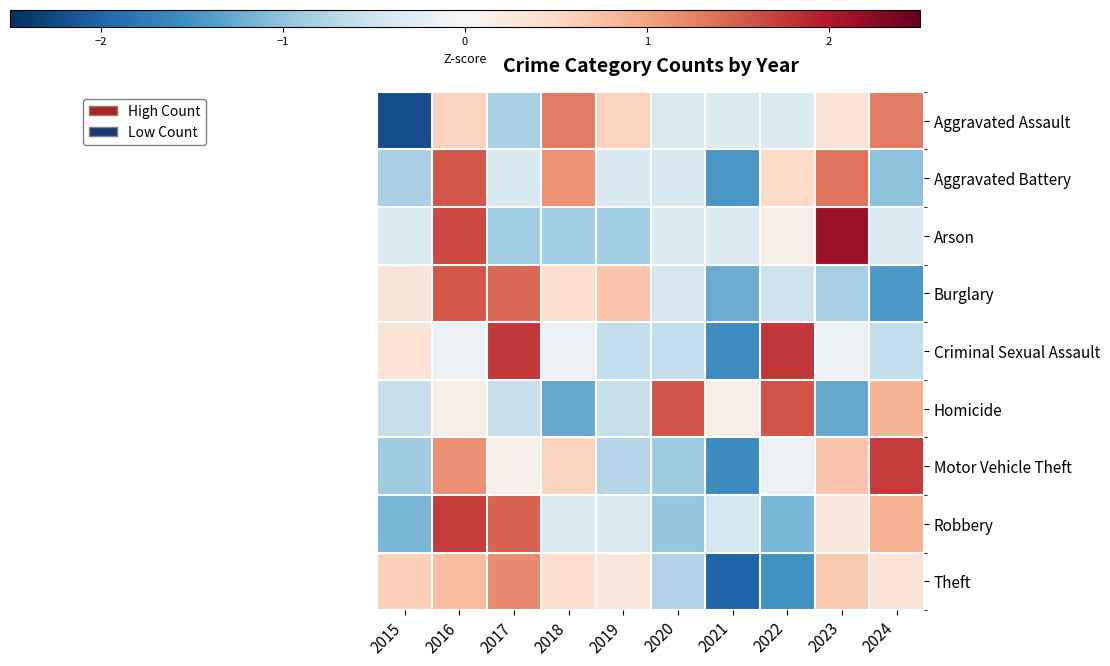

What is the greatest value displayed?

2.1